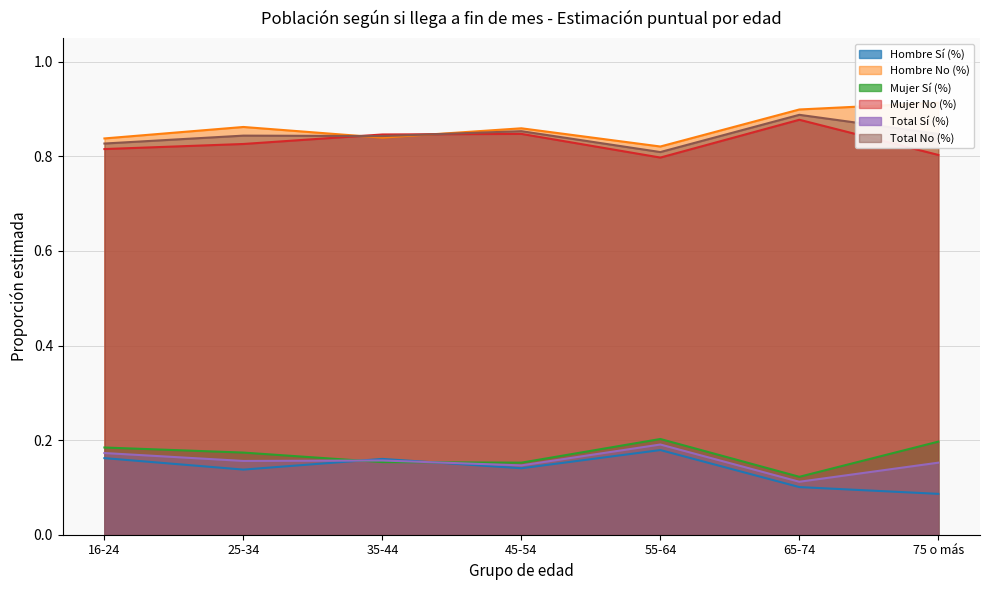

Where is the first local maximum for Mujer No (%)?

45-54